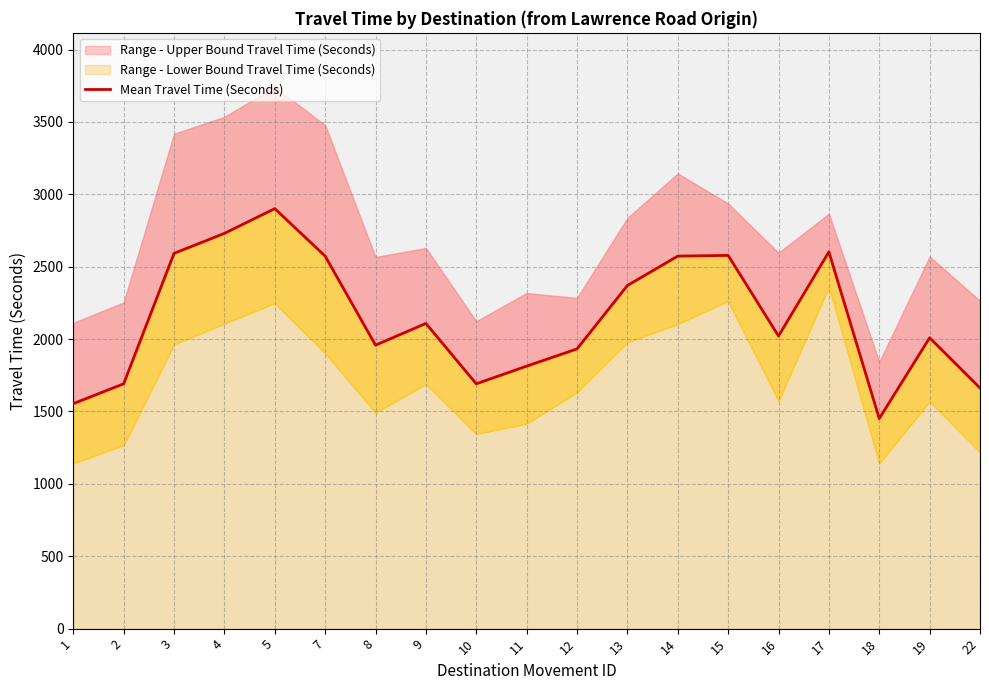

What is the average value?

2148